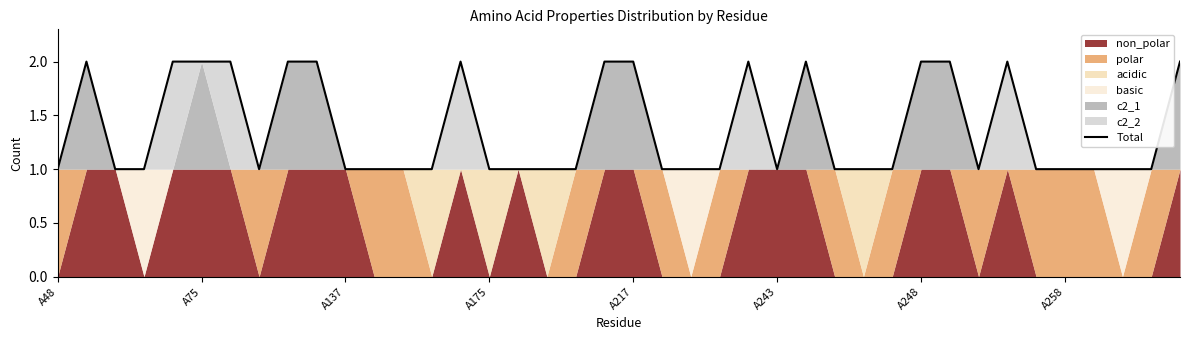

The value of Total at A137 is 2. True or false?

False